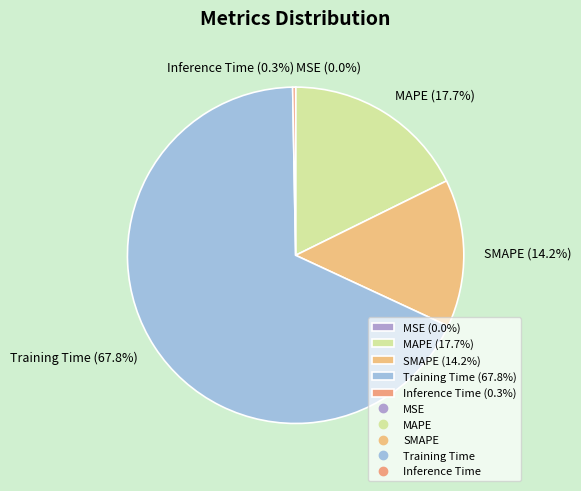

Is it true that Inference Time is 12% of the pie?

False